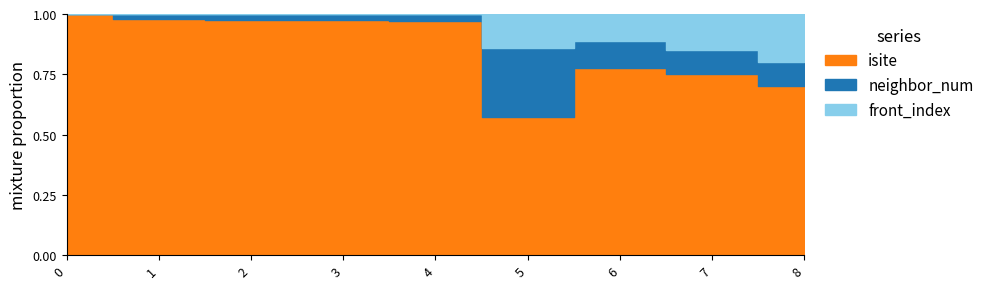

At which category is the sum across all series the highest?

1